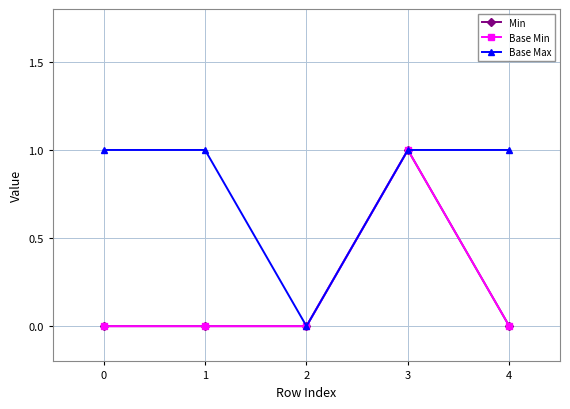

How many lines are shown in the chart?

3